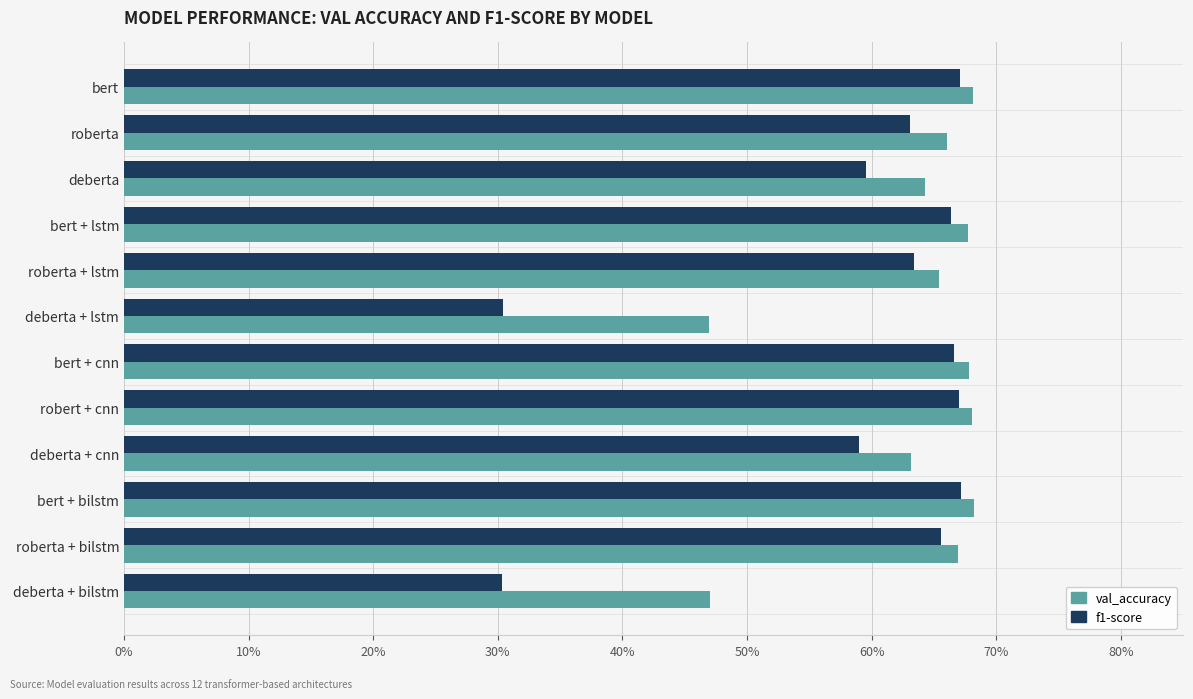

What is the sum of all val_accuracy values?

7.6